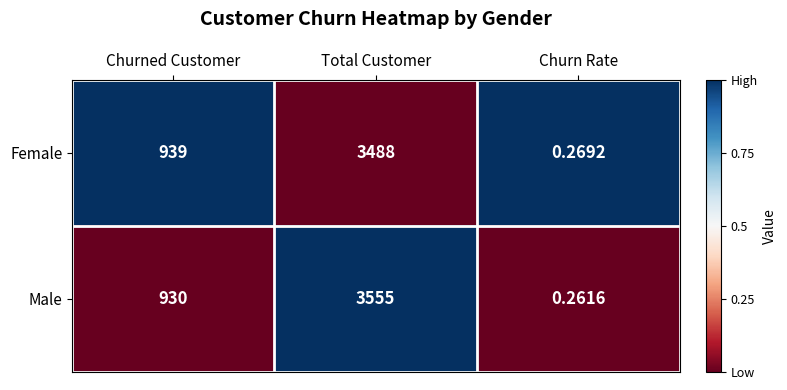

How many categories are shown in the chart?

3